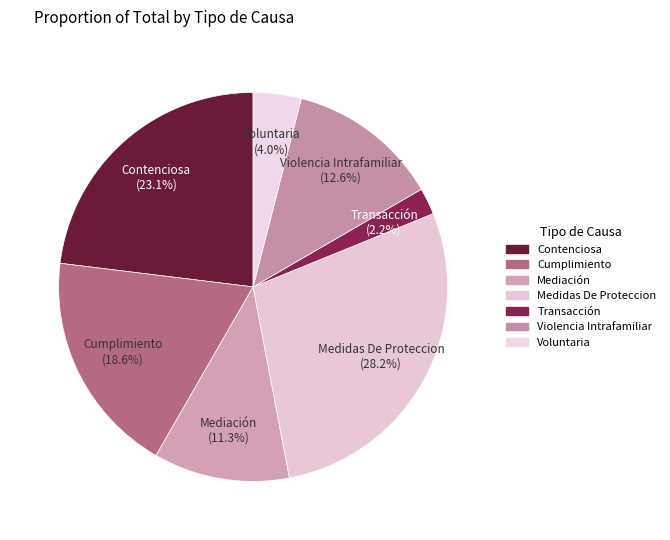

The Violencia Intrafamiliar slice represents 13% of the pie. True or false?

True